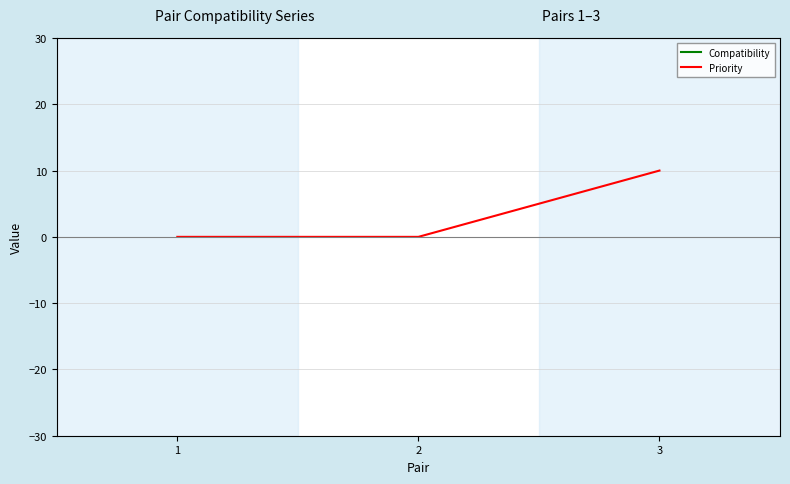

Reading left to right, what are all the values shown in this chart?

Compatibility: 1=5000.0	2=4999.8	3=5000.0
Priority: 1=0.0	2=0.0	3=10.0